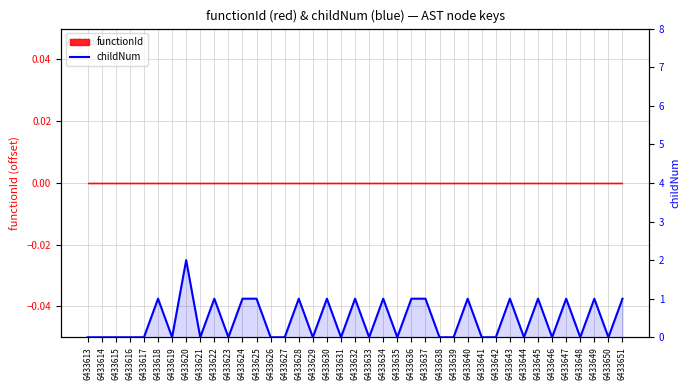

What is the value of the 24th point from the left?

1